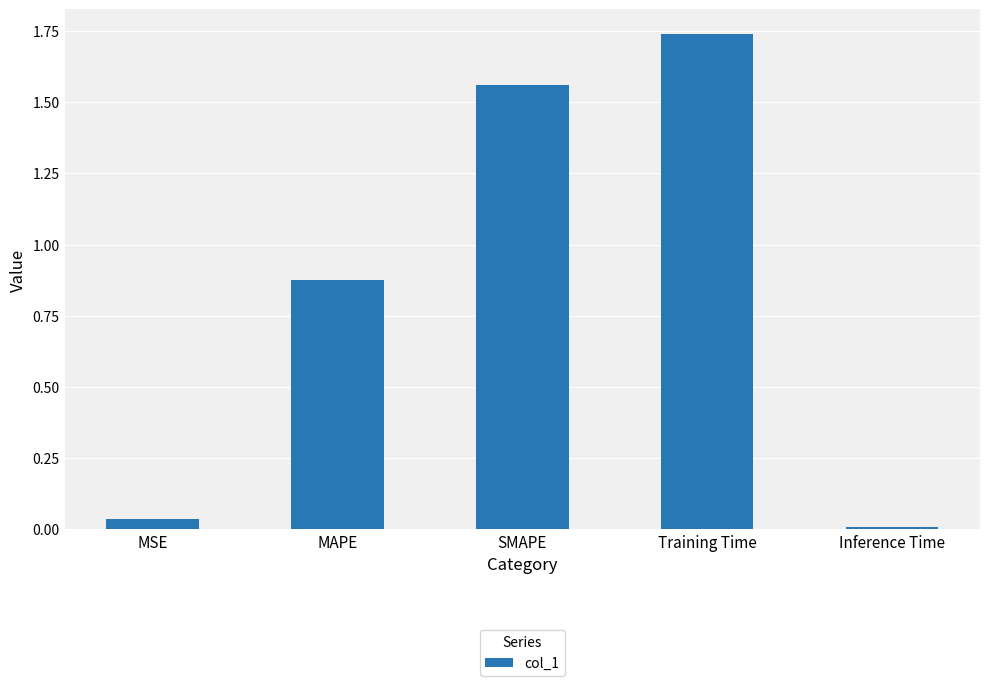

What is the label of the 5th bar from the right?

MSE